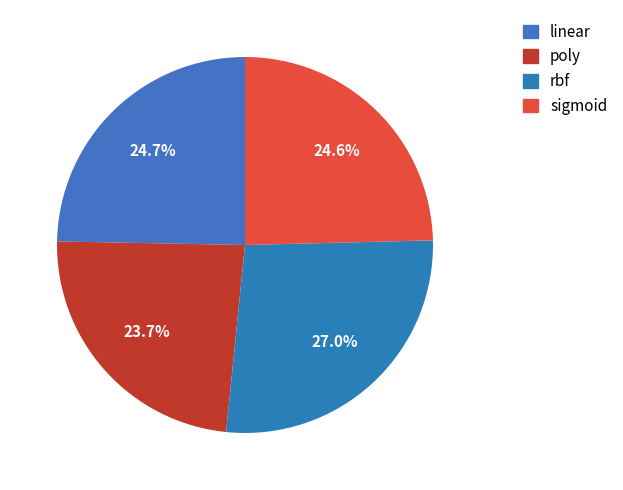

Count the number of slices in the pie.

4